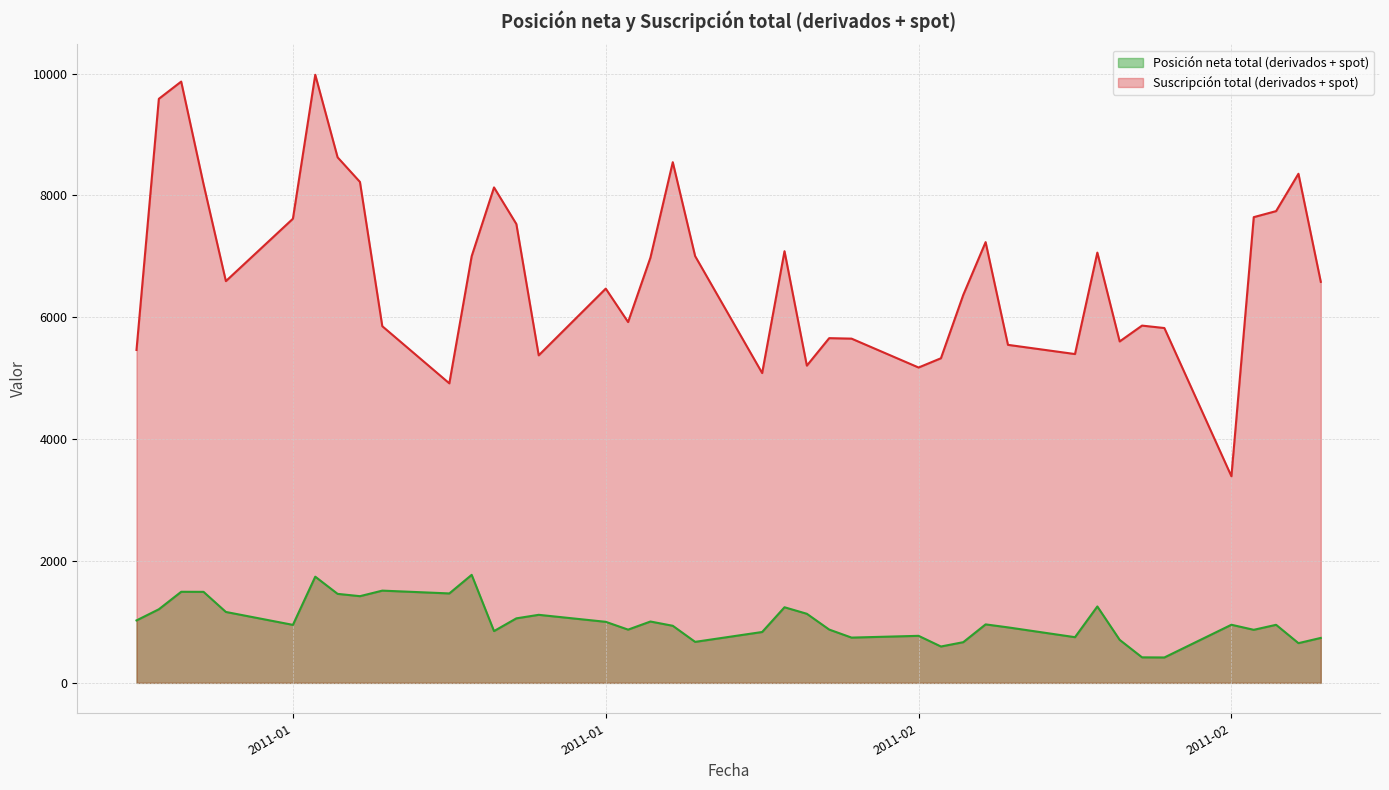

Does the chart have visible grid lines?

Yes